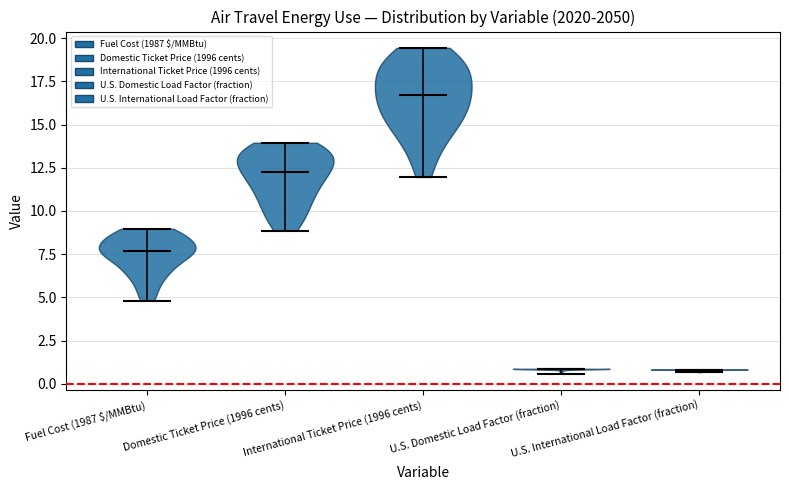

What is the lowest point the violin for U.S. International Load Factor (fraction) reaches on the y-axis? The values are not printed on the chart, so give them approximately, as read against the axis.

0.5